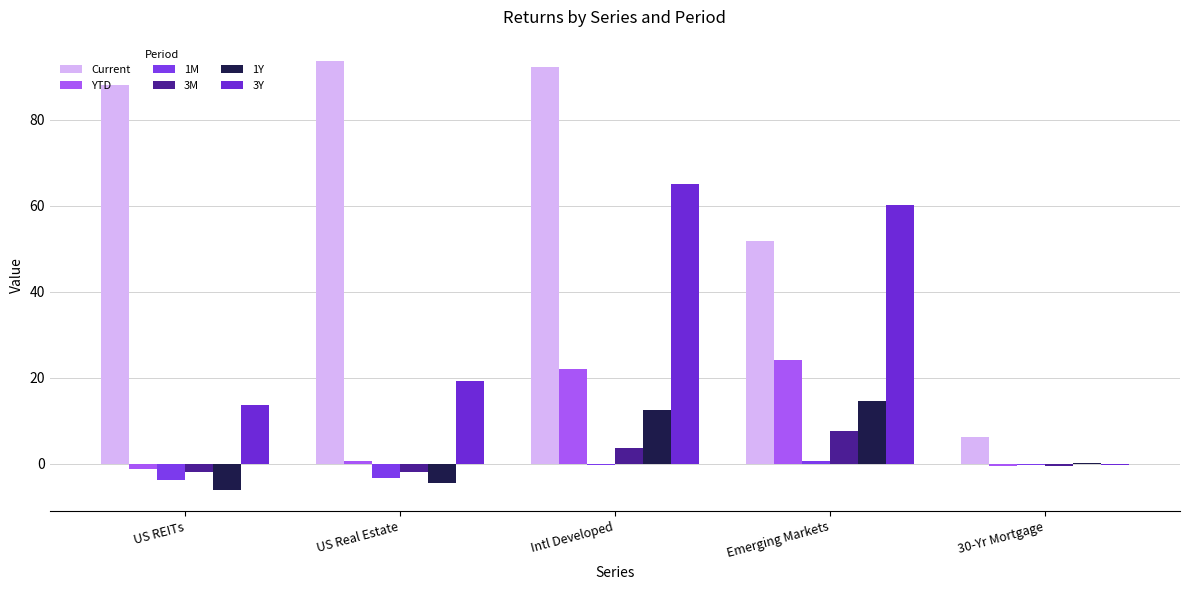

What value does the 3Y series have at 30-Yr Mortgage?

-0.4